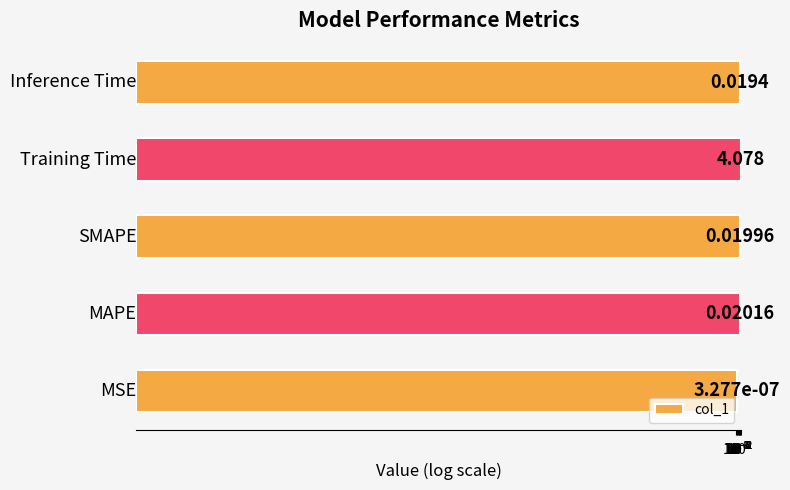

Does the chart contain stacked bars?

No